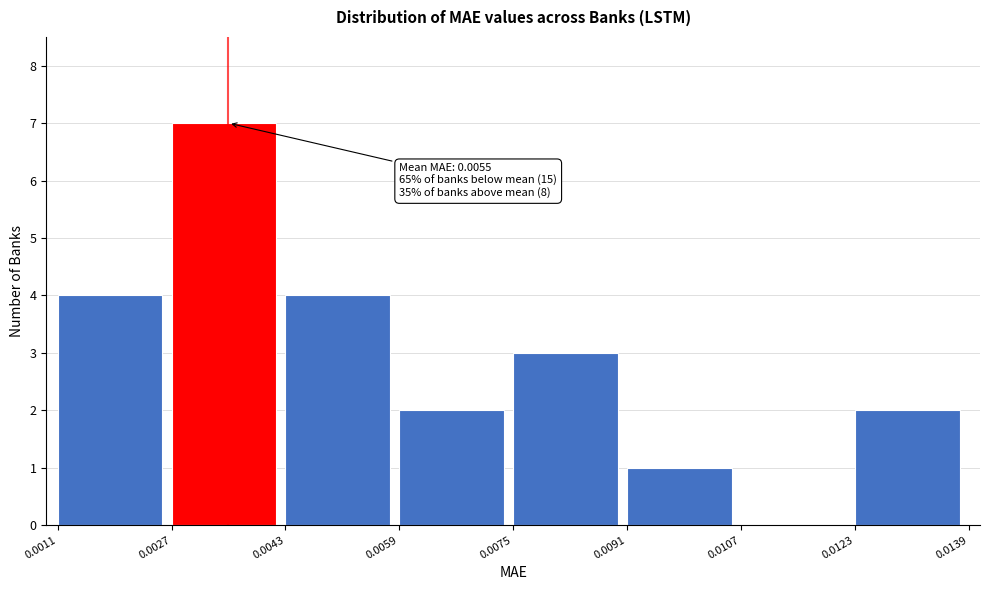

Over which range of the x-axis is the bar tallest?

0.0027 to 0.0043